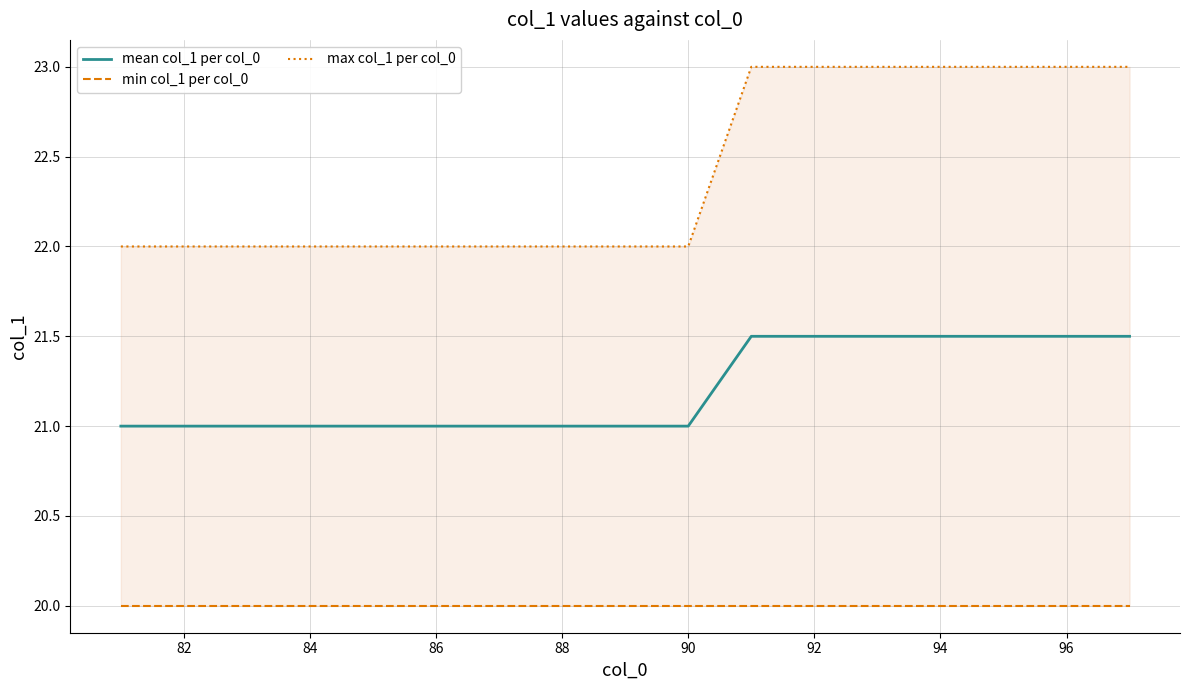

True or false: max col_1 per col_0 and min col_1 per col_0 intersect in this chart.

False